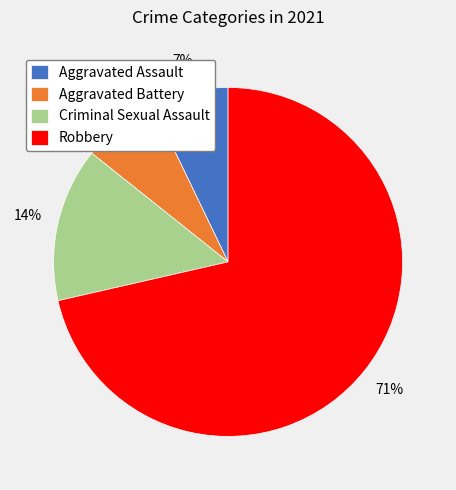

Combined, do Aggravated Battery and Robbery account for over 50%?

Yes